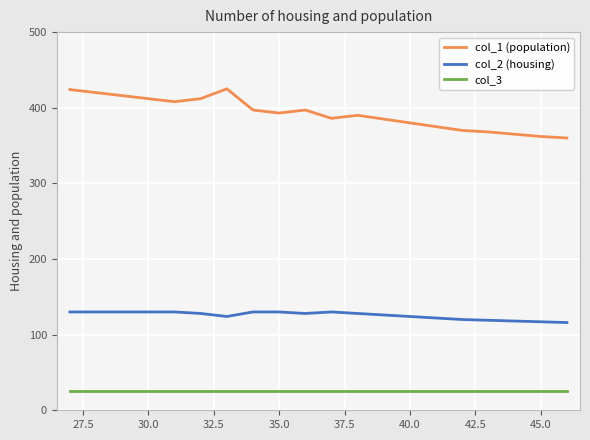

What is the minimum value for col_2 (housing)?

116